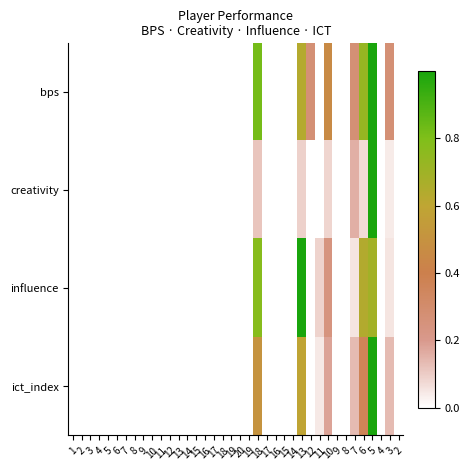

How many data points does each series have?

38